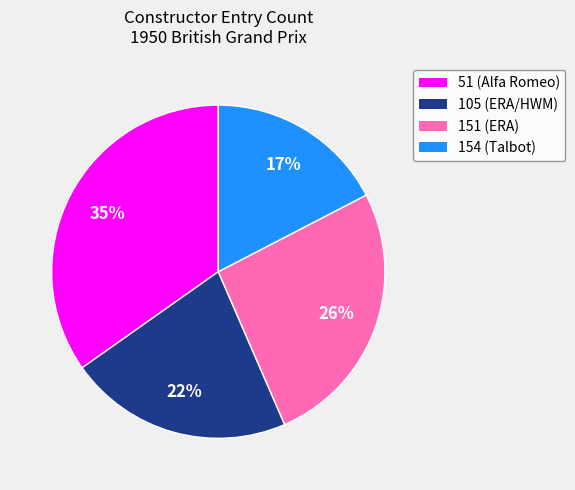

To the nearest percent, what is the difference between the 105 and 151 slice percentages?

4%